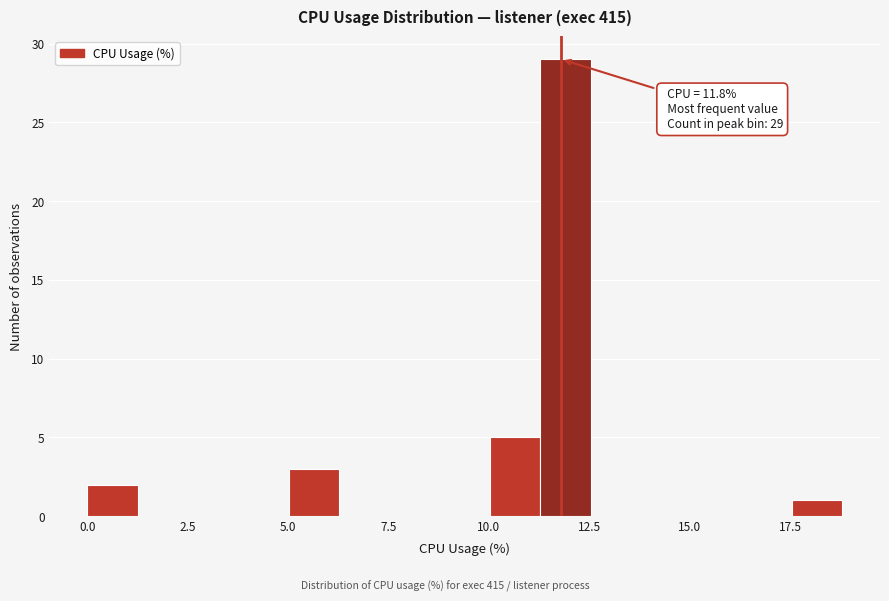

Around what value on the x-axis is the tallest bar? Give the approximate position of its centre, as read against the axis.

12.0